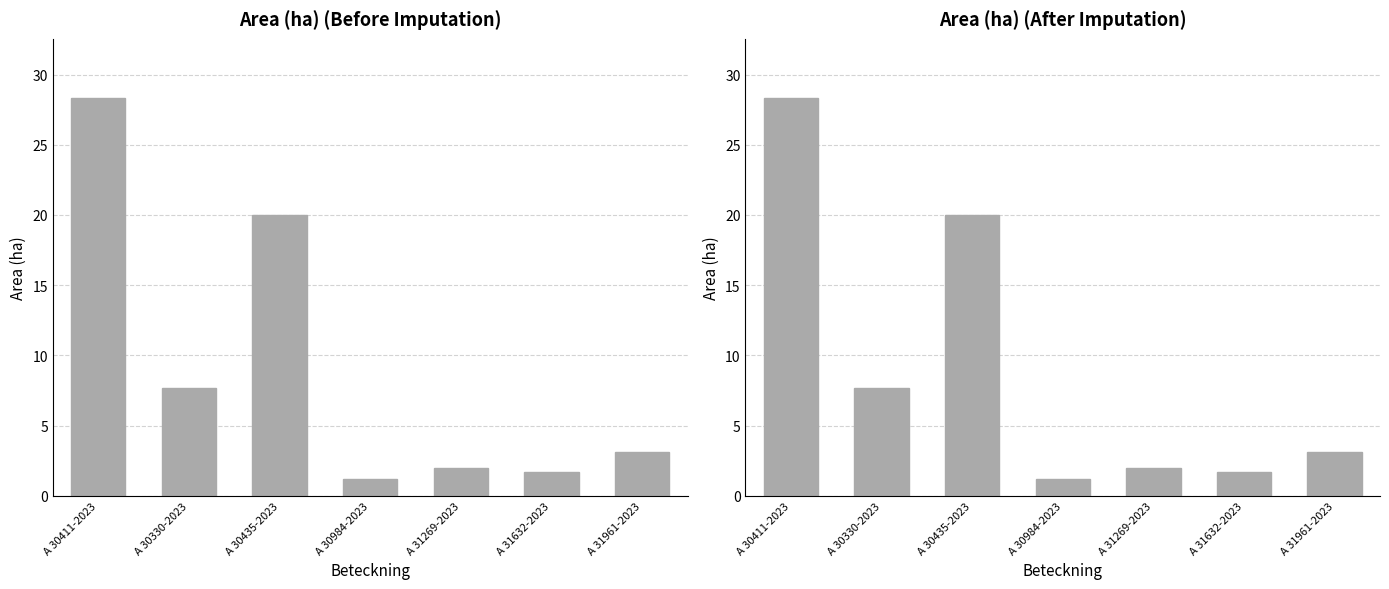

List the labels in order of value, largest first.

A 30411-2023, A 30435-2023, A 30330-2023, A 31961-2023, A 31269-2023, A 31632-2023, A 30984-2023